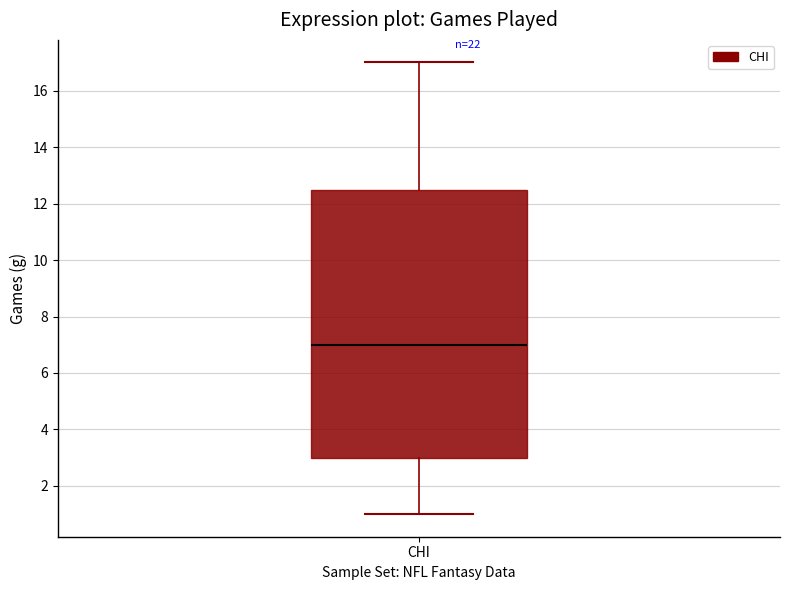

Read this box plot against the y-axis: the position of the median line, the range covered by the box, and the ends of both whiskers. The values are not printed on the chart, so give them approximately, as read against the axis.

median 7.0, box 3.0 to 12.6, whiskers 1.0 to 17.0